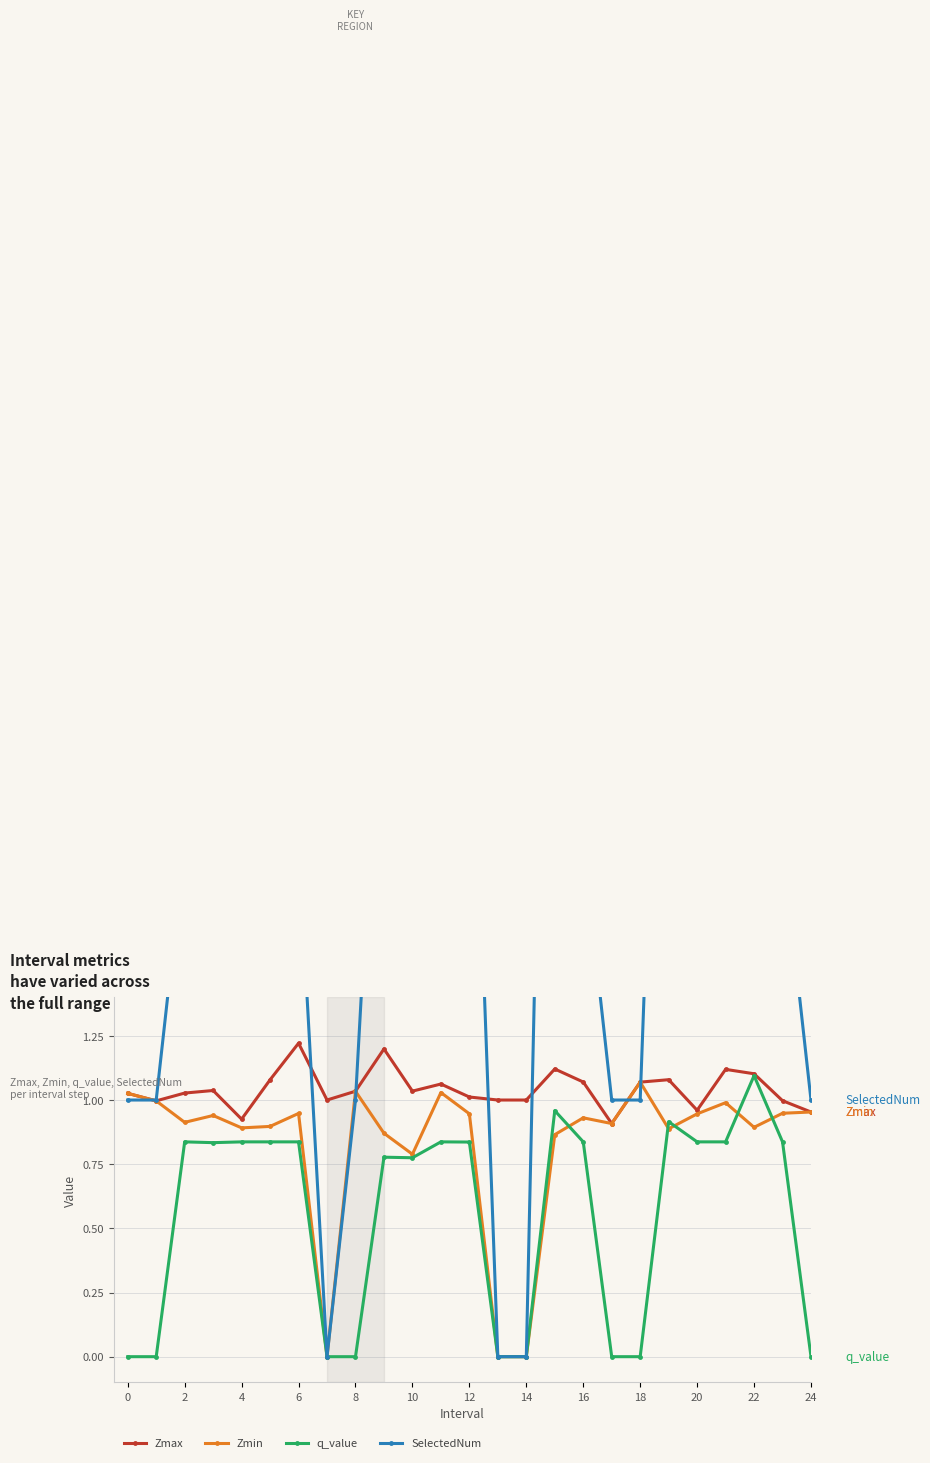

Rank the series by their maximum value, from lowest to highest.

Zmin, q_value, Zmax, SelectedNum